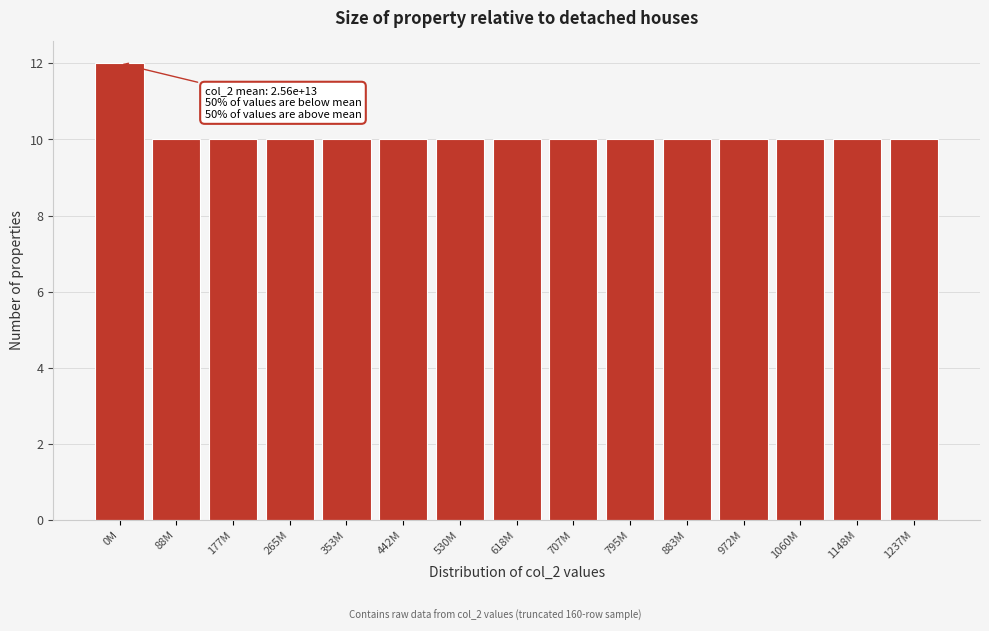

Reading left to right, what are all the values shown in this chart?

12	10	10	10	10	10	10	10	10	10	10	10	10	10	10